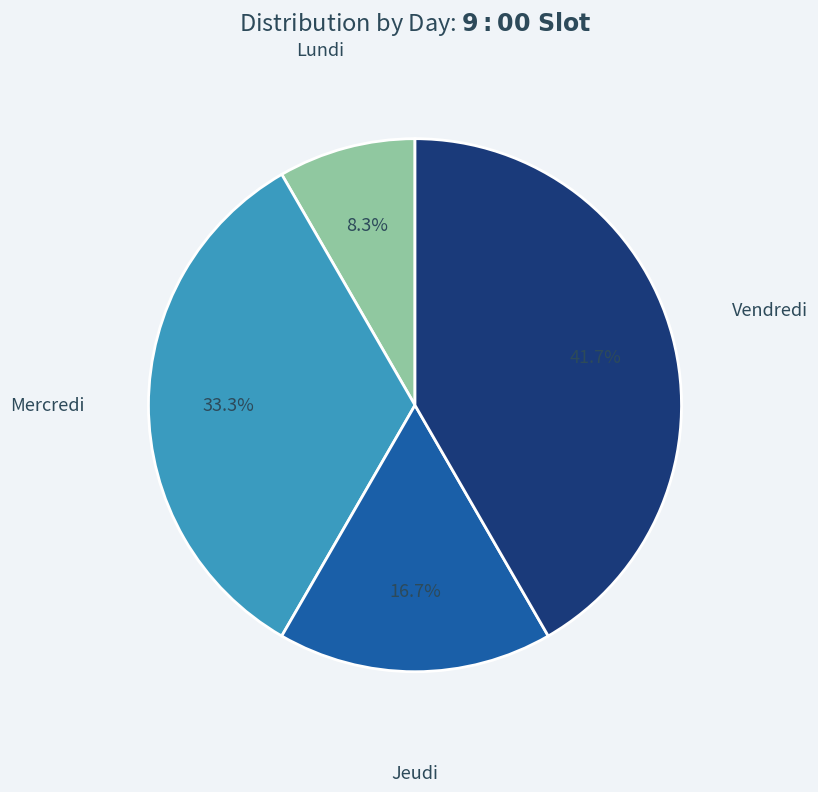

Does any single category account for the majority?

No